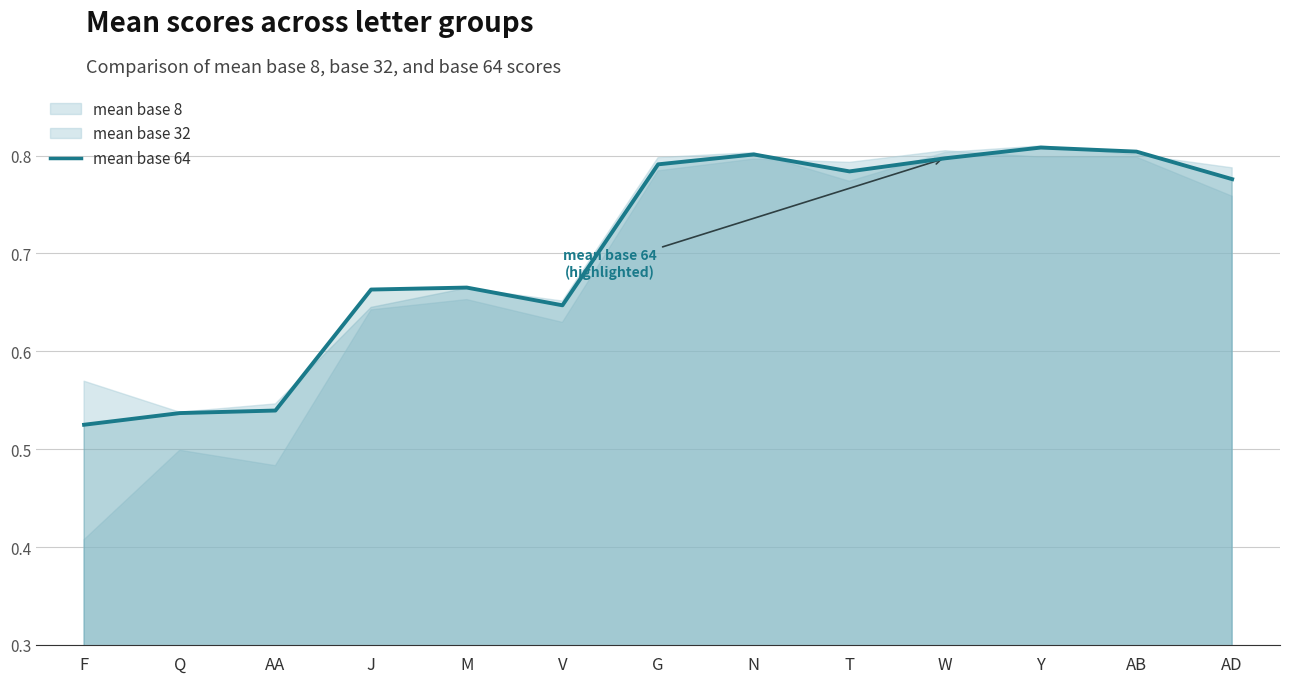

True or false: there are more than 2 points higher than both neighbors.

True